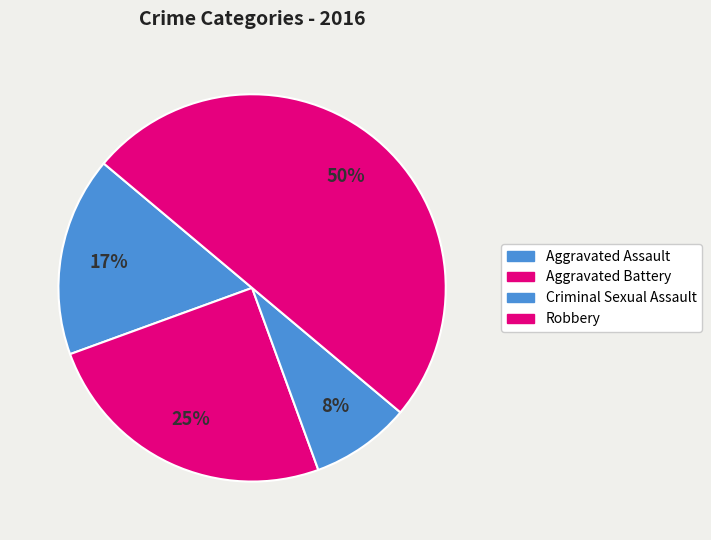

To the nearest percent, what percentage of the pie is Criminal Sexual Assault?

8%